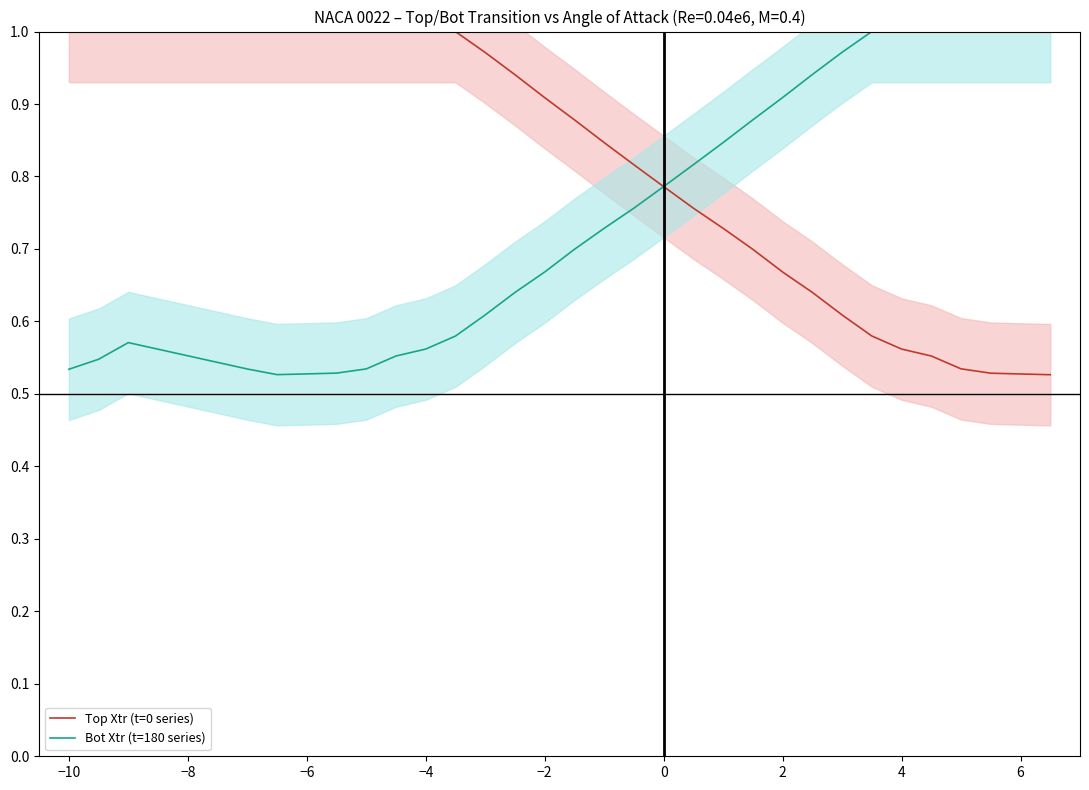

What are all the series names shown in the legend?

Top Xtr (t=0 series), Bot Xtr (t=180 series)